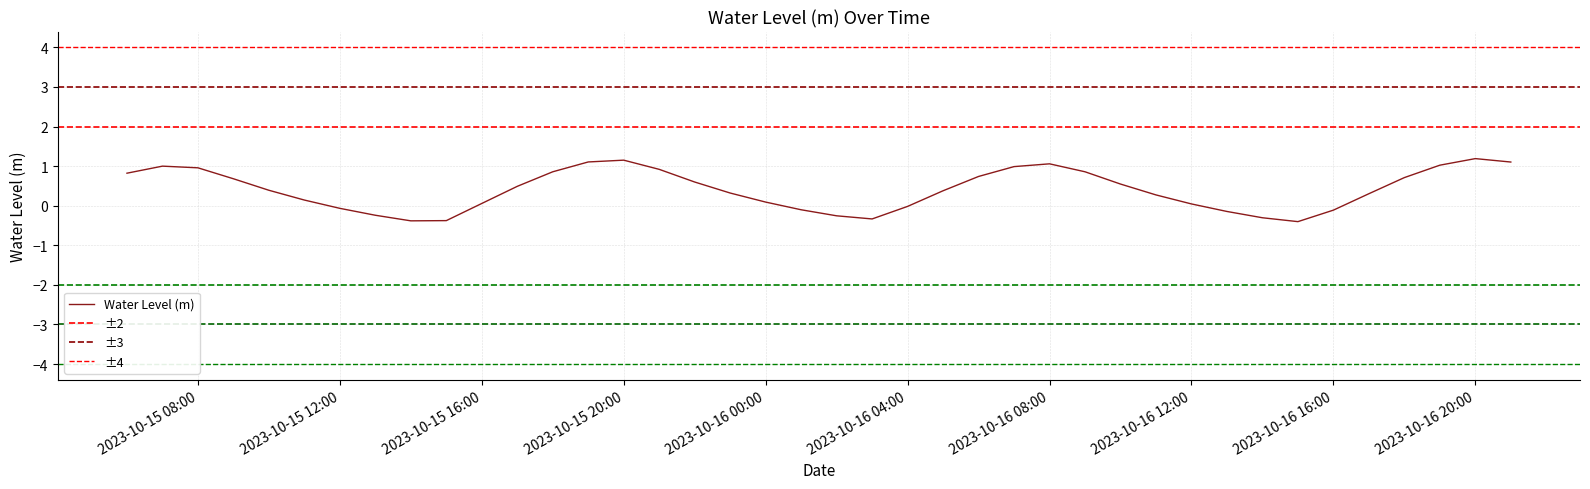

What is the greatest value displayed?

1.2